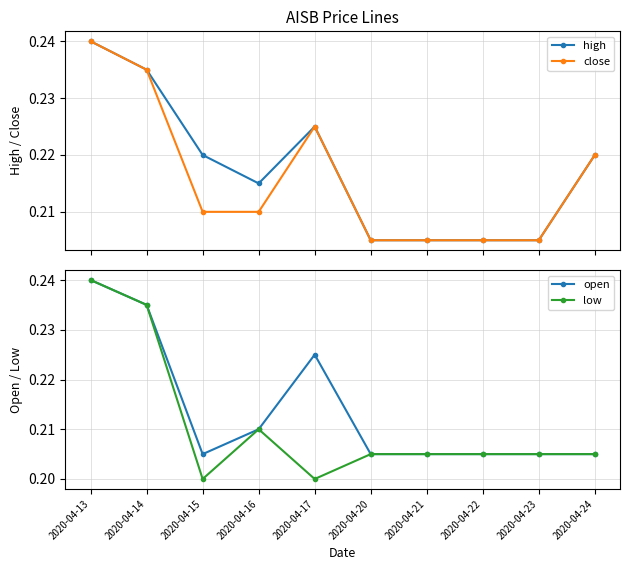

At which category does low reach its first local valley?

2020-04-15